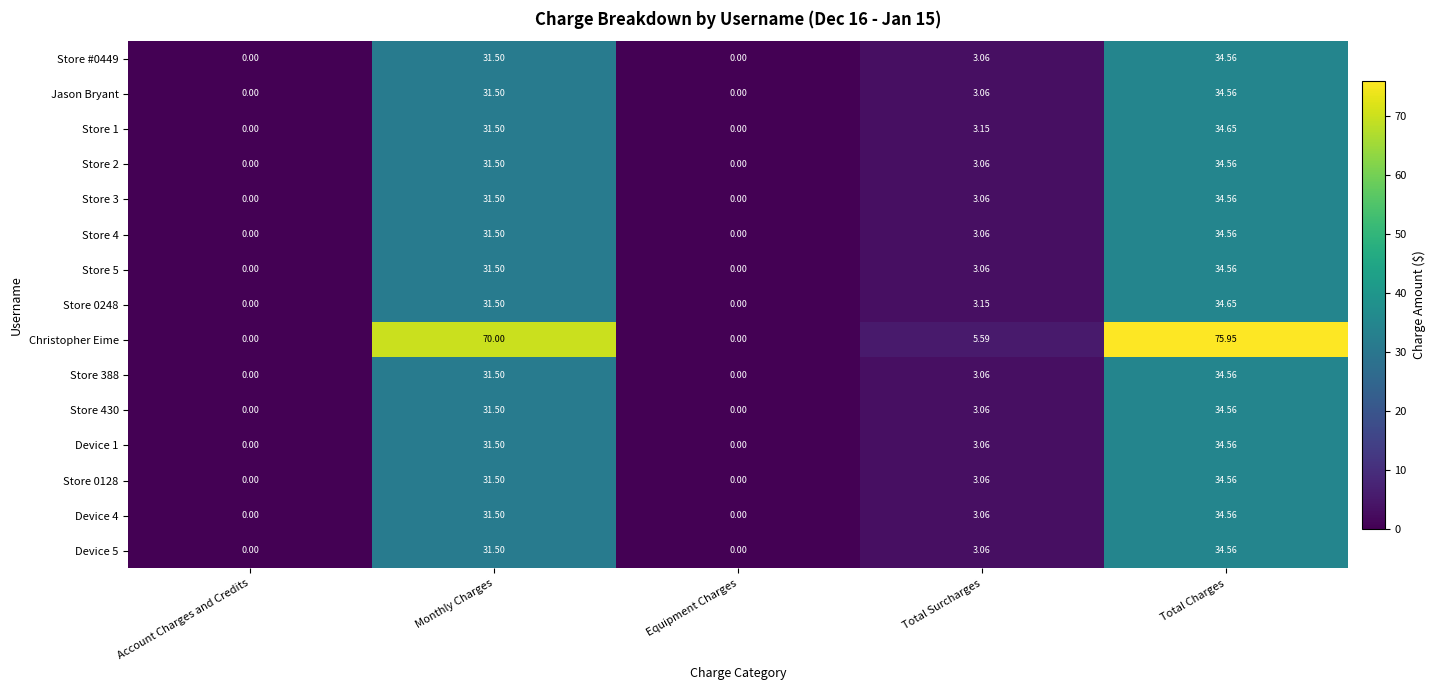

Which series has the largest total across all categories?

Christopher Eime